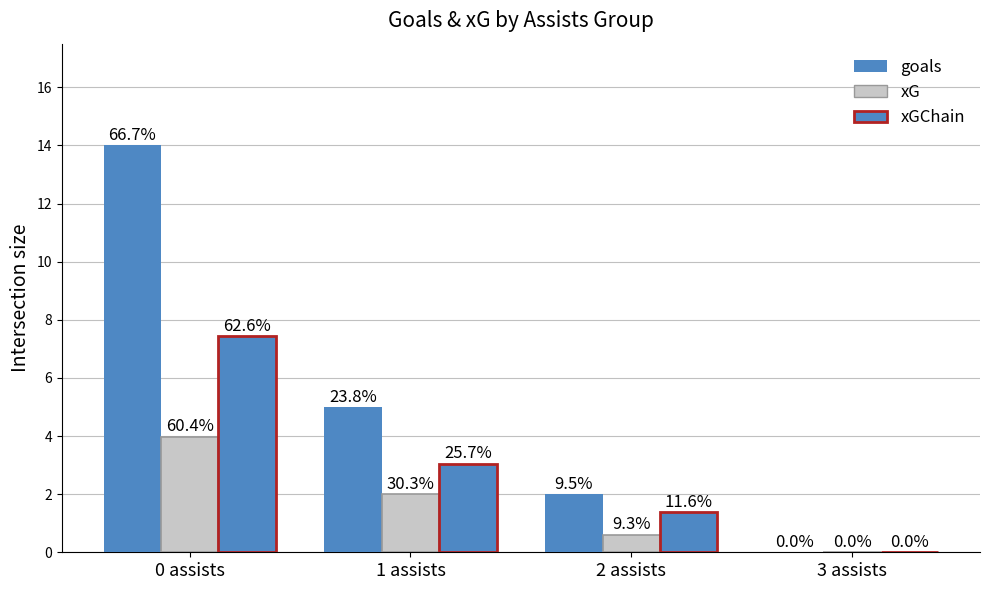

Does the chart contain stacked bars?

No